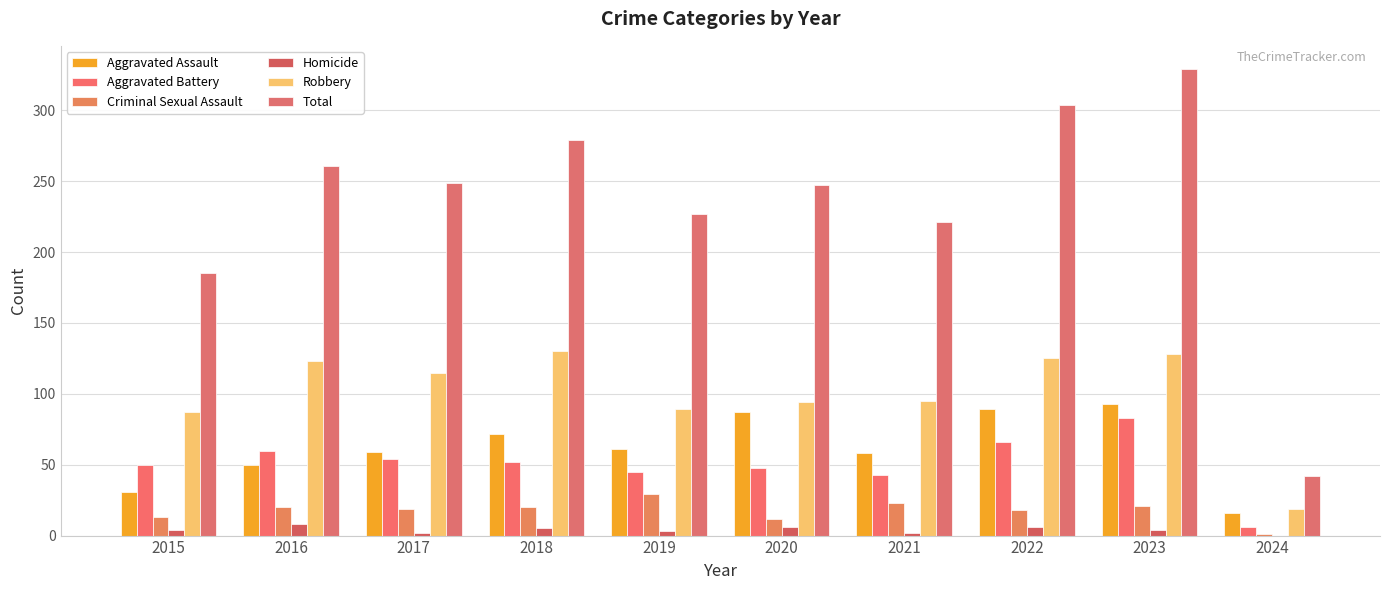

How many groups of bars are there?

10